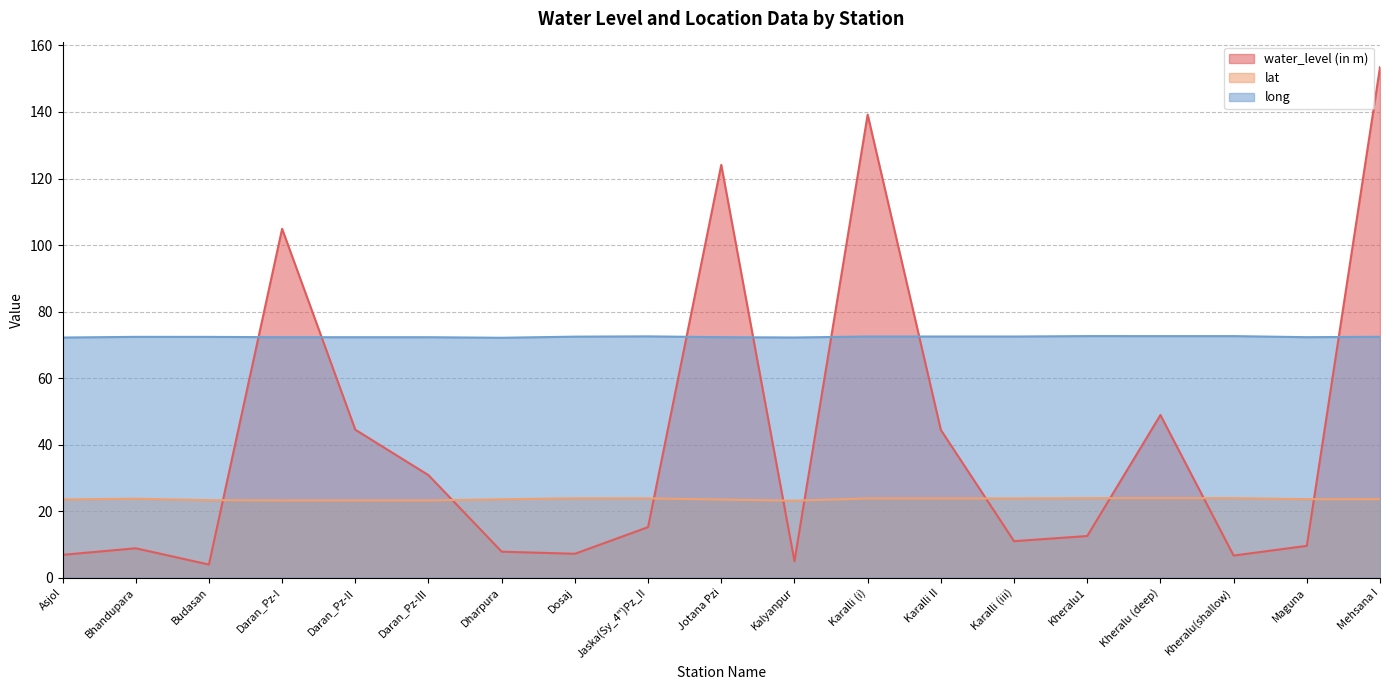

At which category is the sum across all series the highest?

Mehsana I